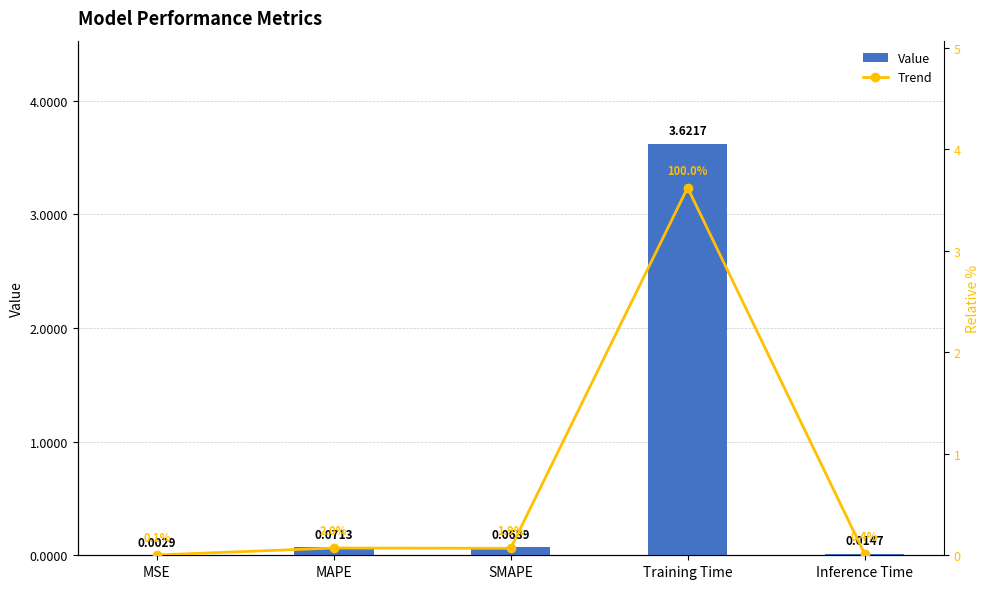

The value of Trend at Training Time is 5.8. True or false?

False